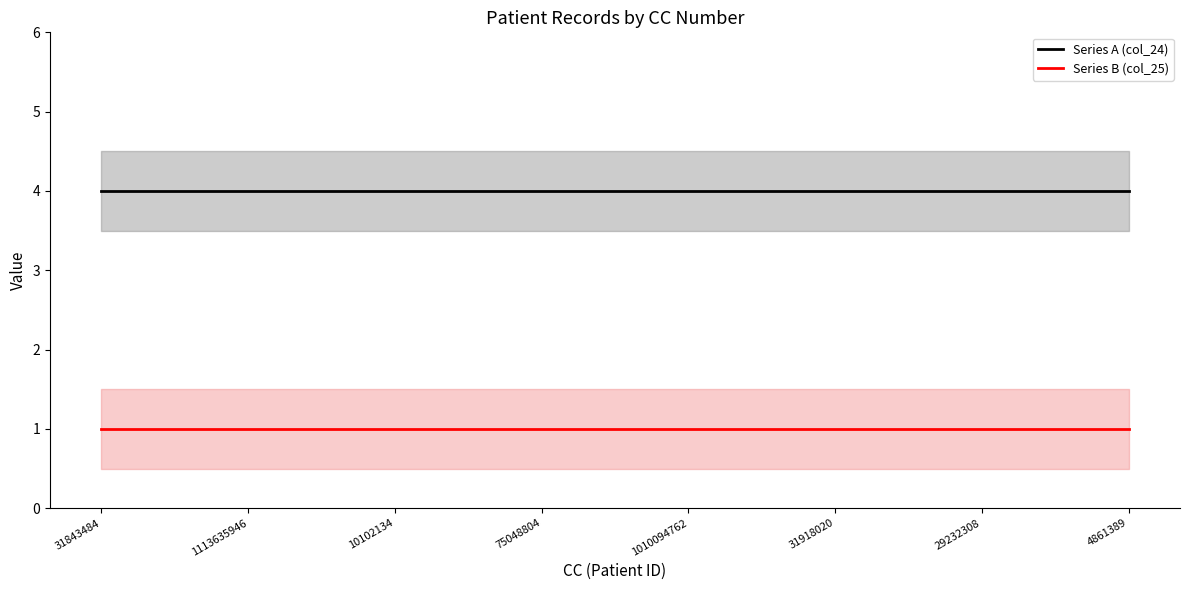

True or false: Series B (col_25) and Series A (col_24) intersect in this chart.

False